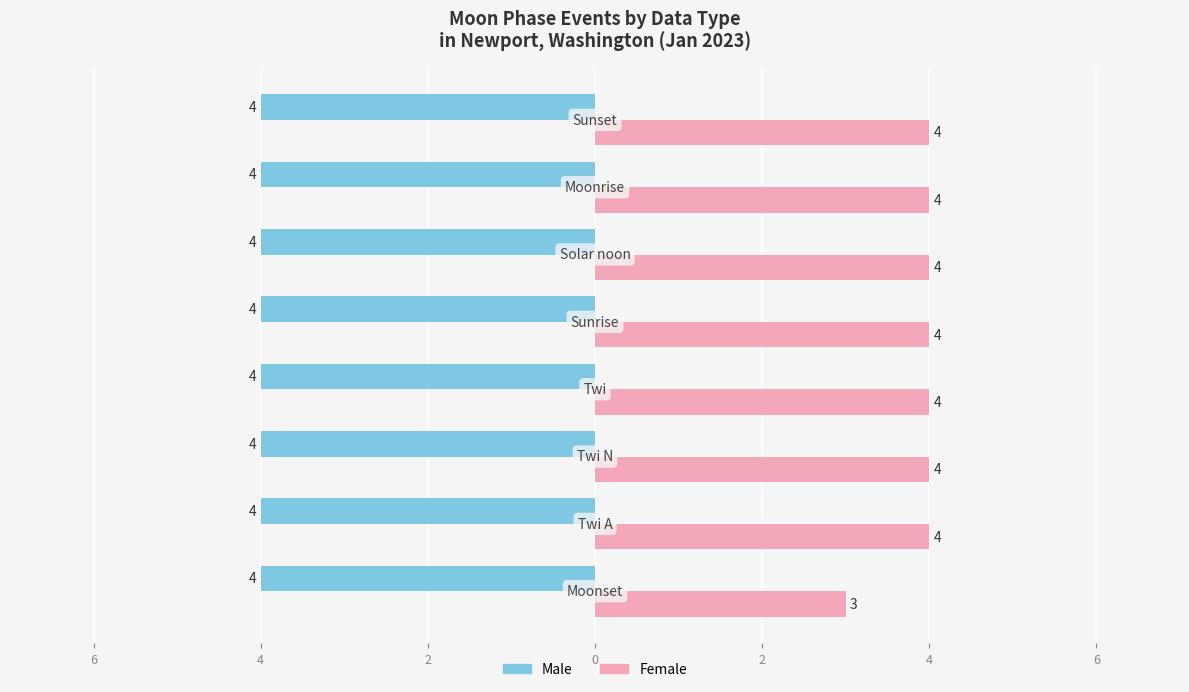

What are all the series names shown in the legend?

Male, Female